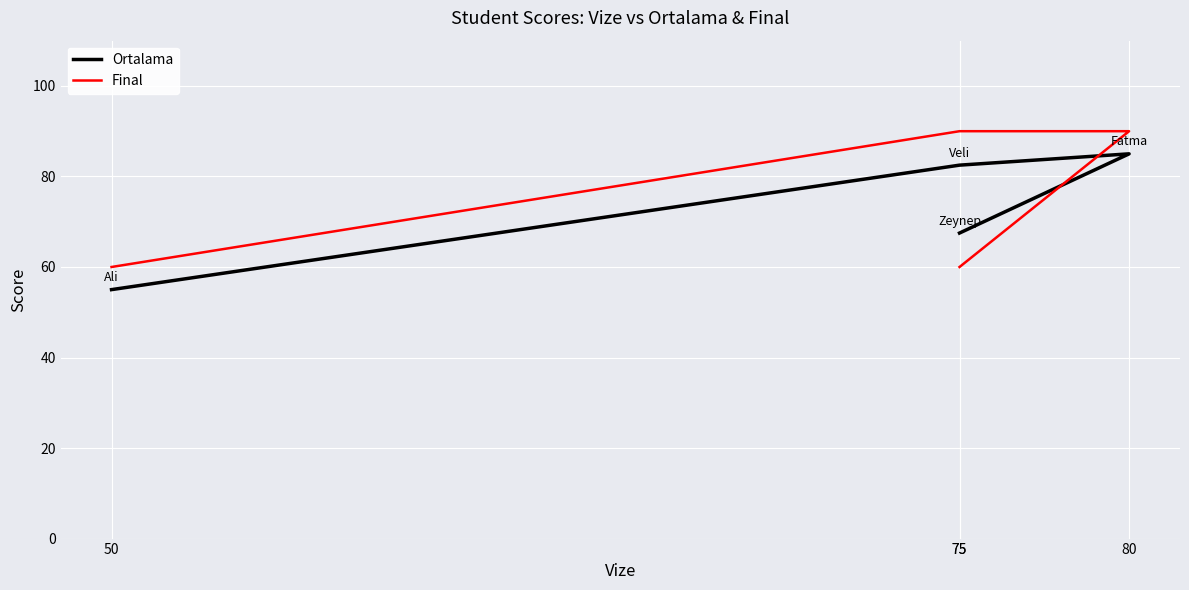

Reading right to left, transcribe all the data shown in this chart.

Ortalama: 75=67.5	80=85.0	75=82.5	50=55.0
Final: 75=60.0	80=90.0	75=90.0	50=60.0